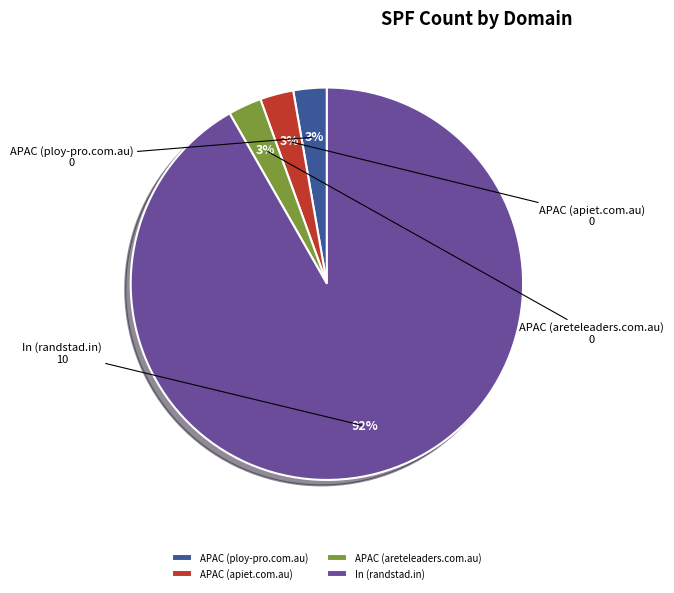

To the nearest percent, what is the average slice percentage?

25%